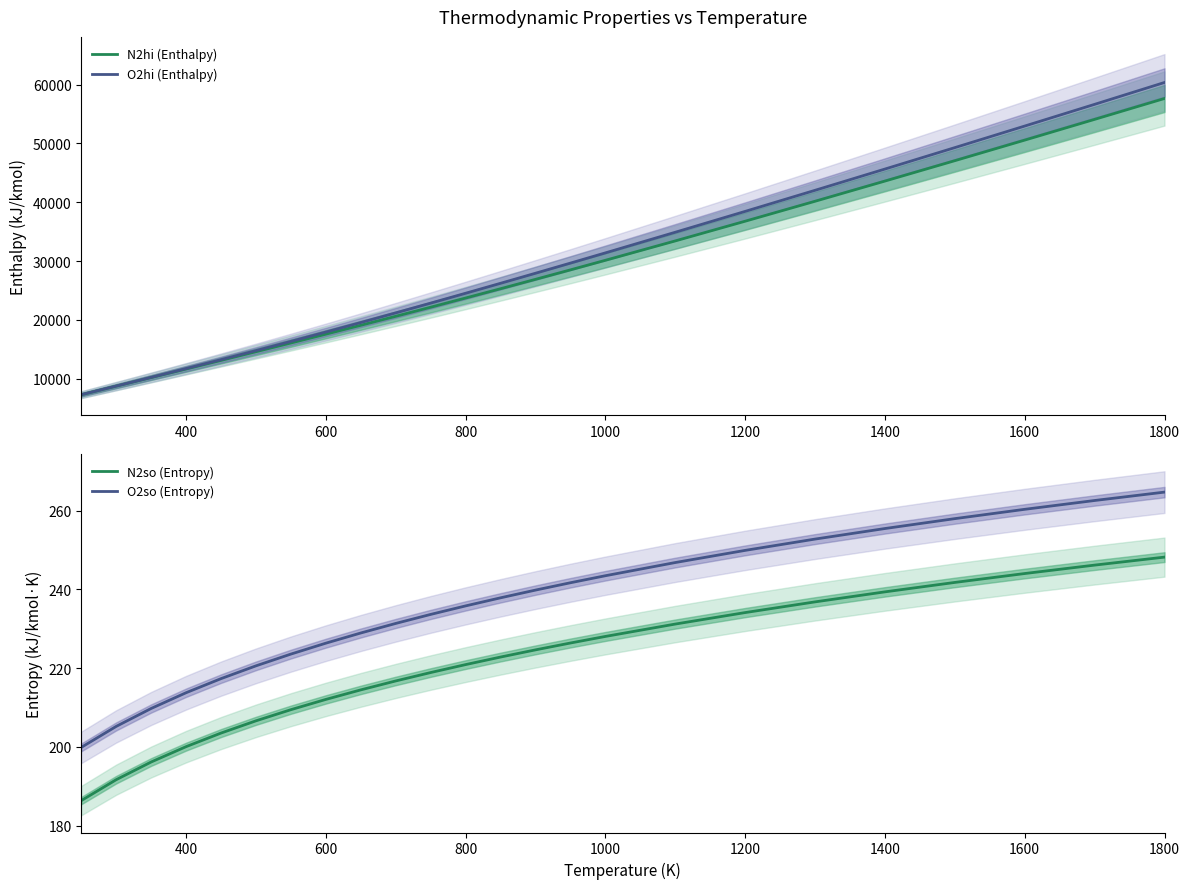

True or false: N2so (Entropy) and N2hi (Enthalpy) intersect in this chart.

False